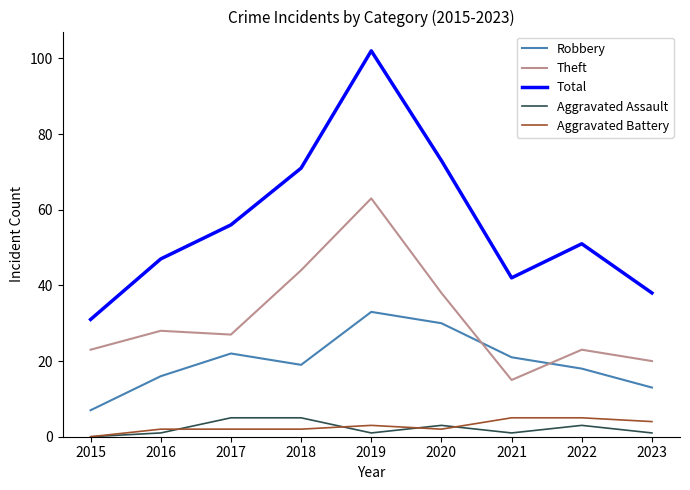

Between 2019 and 2023, which series saw the biggest shift?

Total